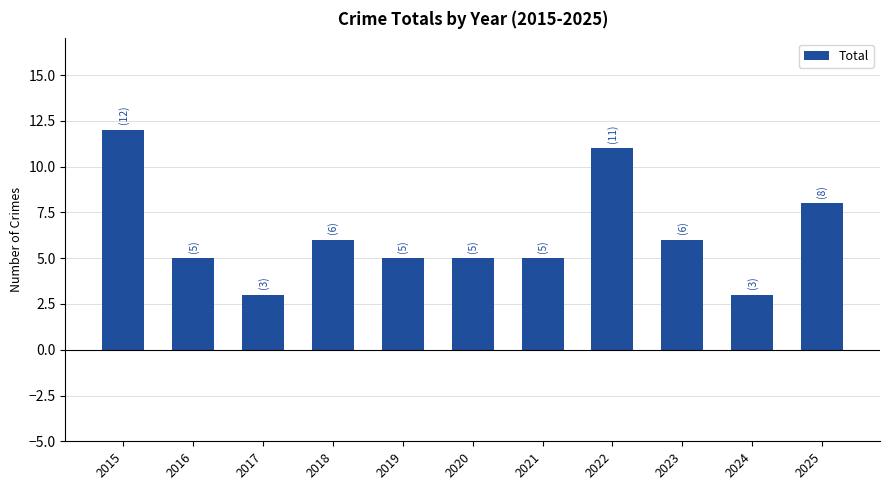

How many categories are shown in the chart?

11